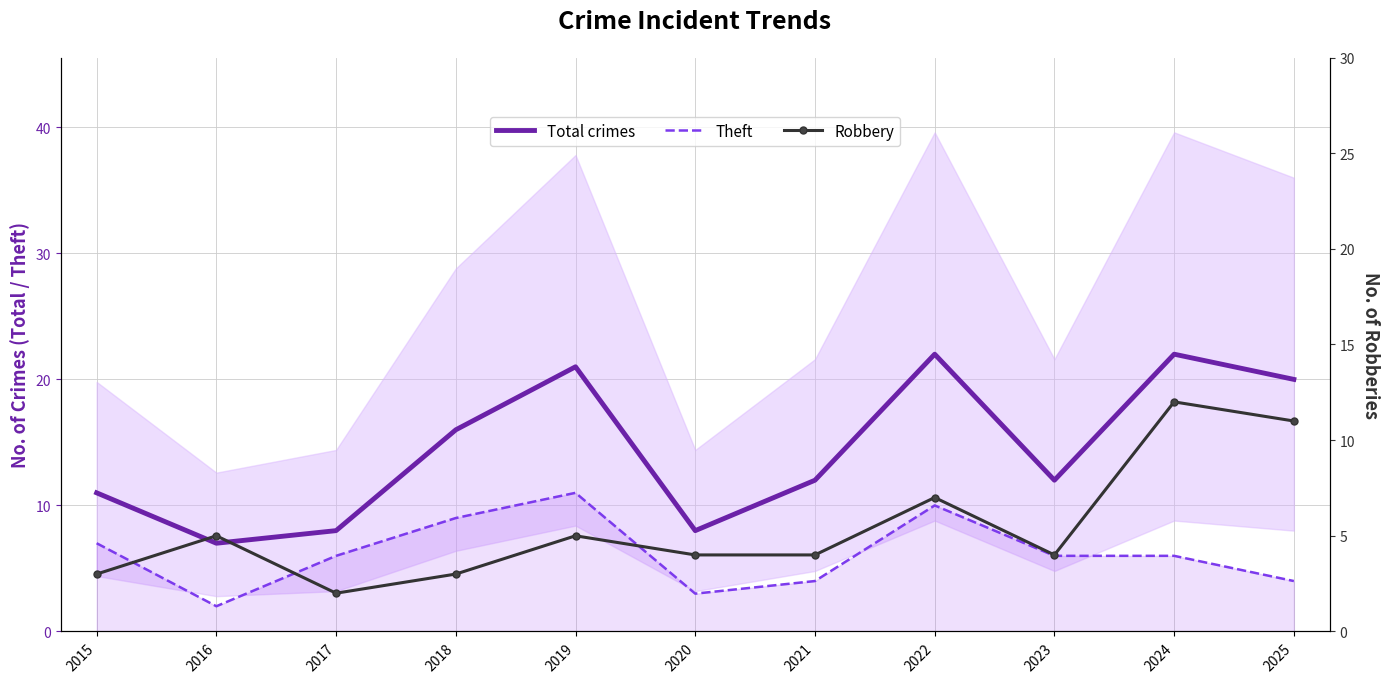

How many lines are shown in the chart?

3